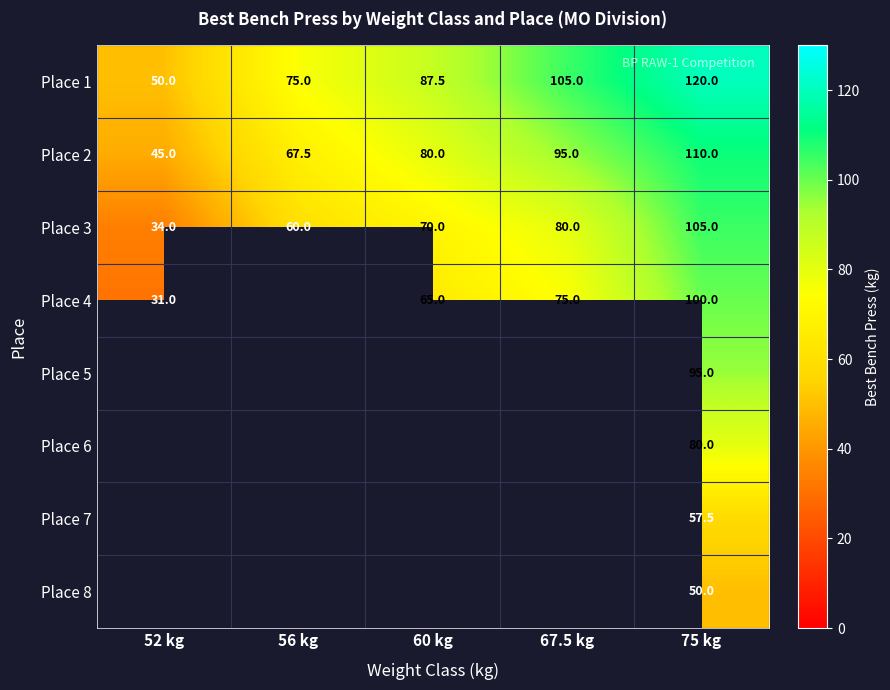

What is the smallest value displayed?

31.0